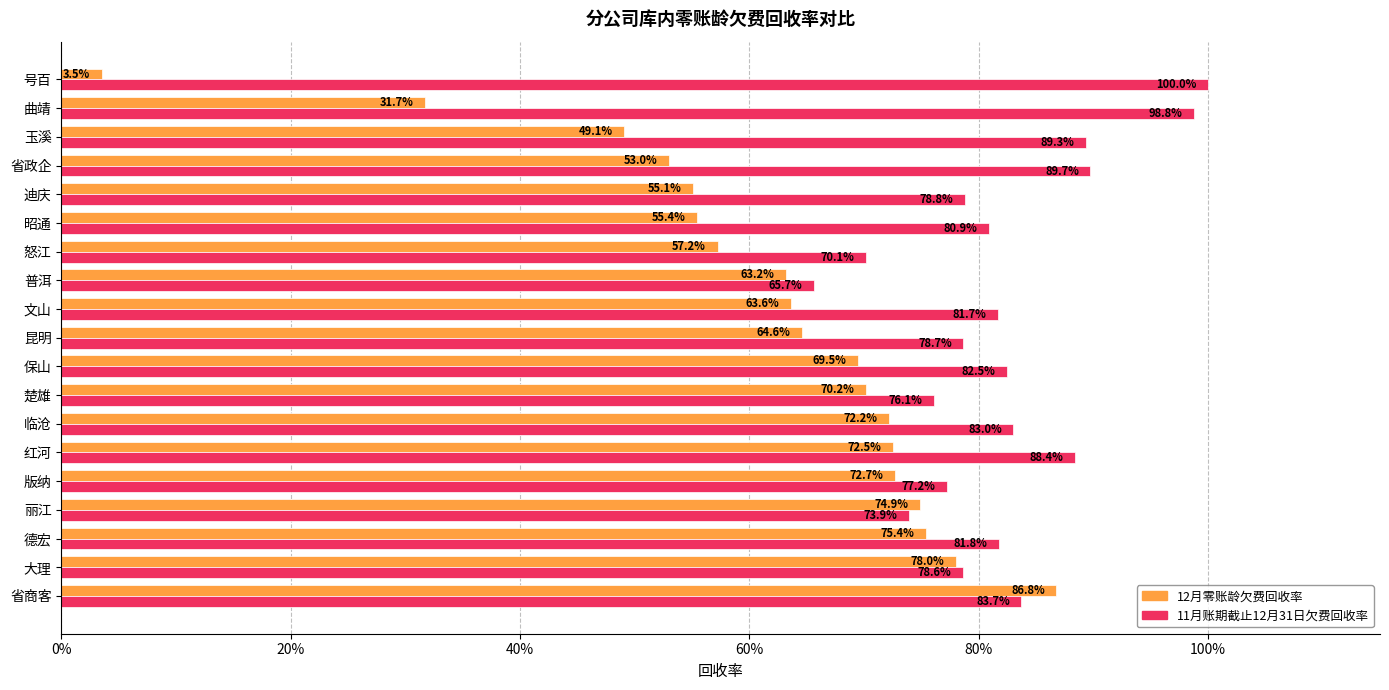

What are all the series names shown in the legend?

12月零账龄欠费回收率, 11月账期截止12月31日欠费回收率